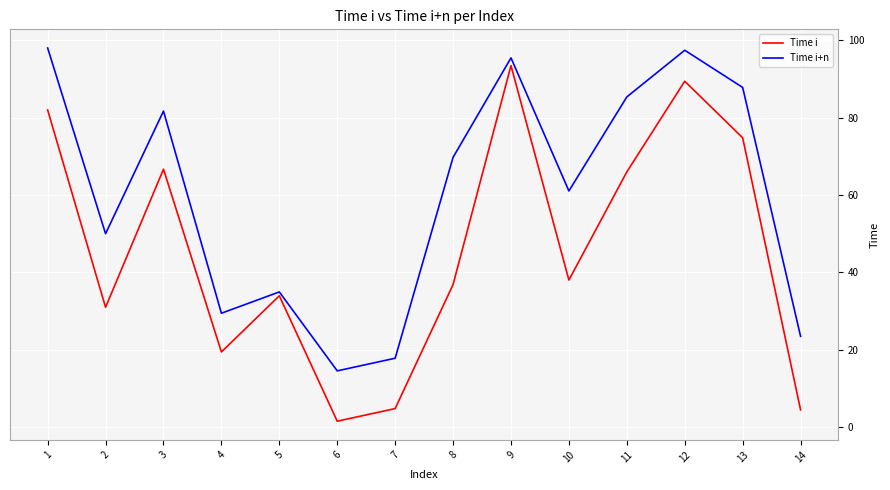

What is the maximum value for Time i+n?

98.0